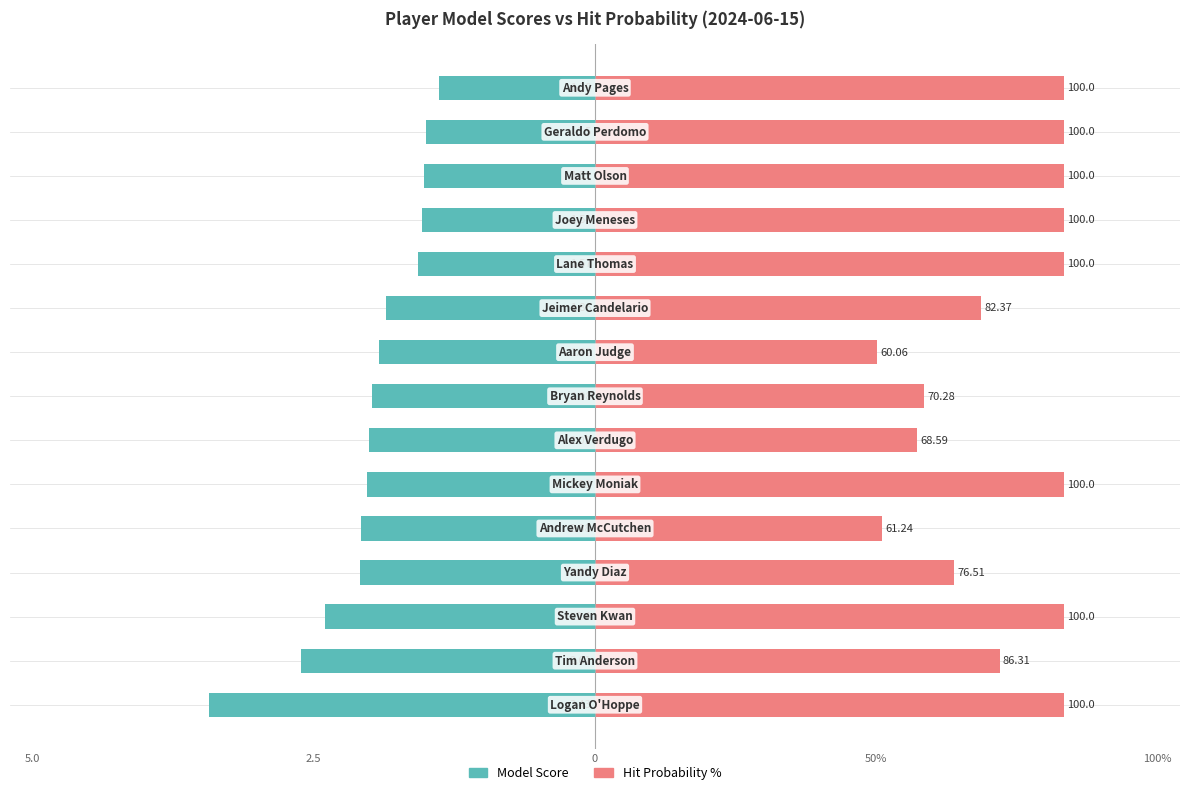

List the series in order of their peak value, highest first.

Hit Probability %, Model Score